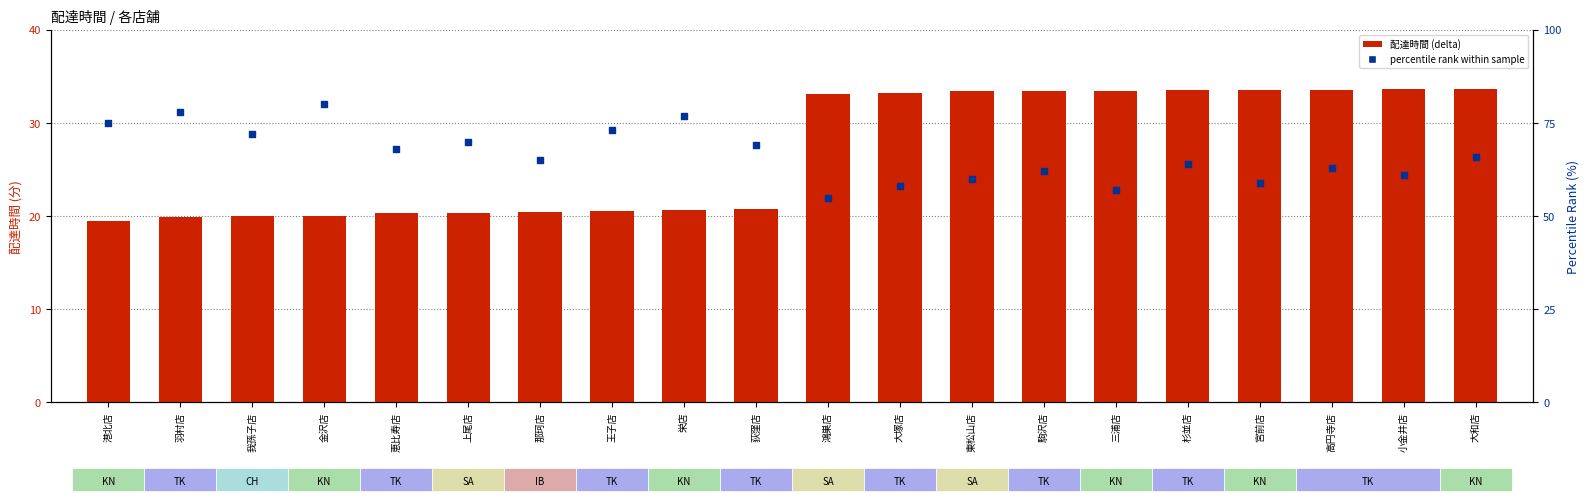

Is the value of 配達時間 (delta) at 恵比寿店 greater than the value of percentile rank at 那珂店?

No